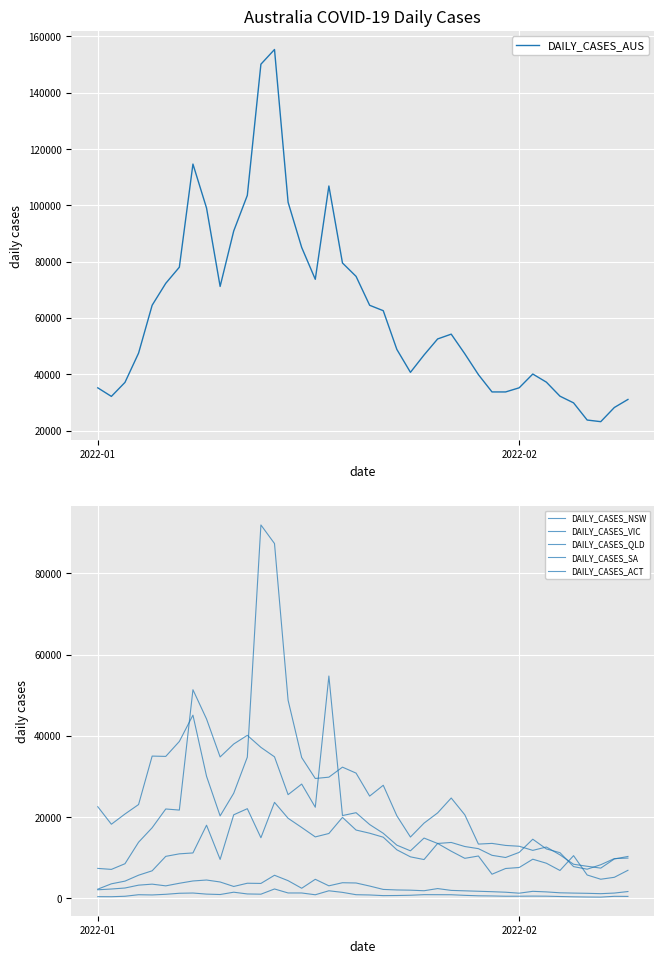

Count the number of data series in this chart.

6